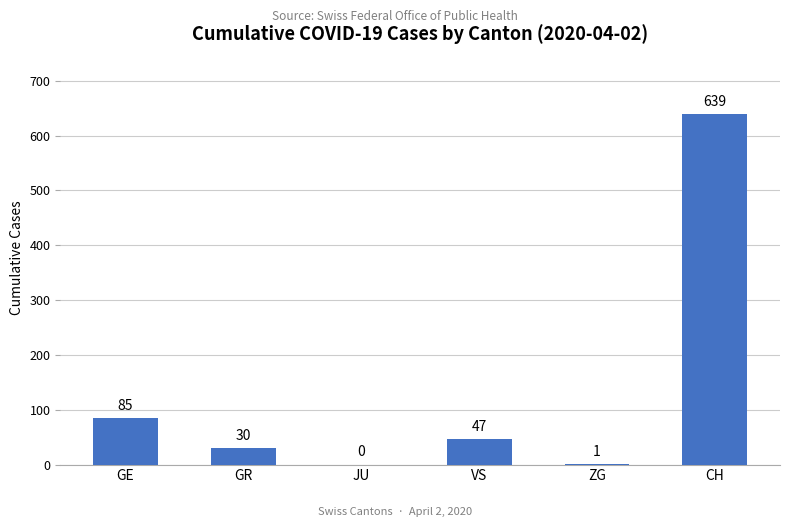

What is the ratio of the value at VS to the value at GE?

0.6